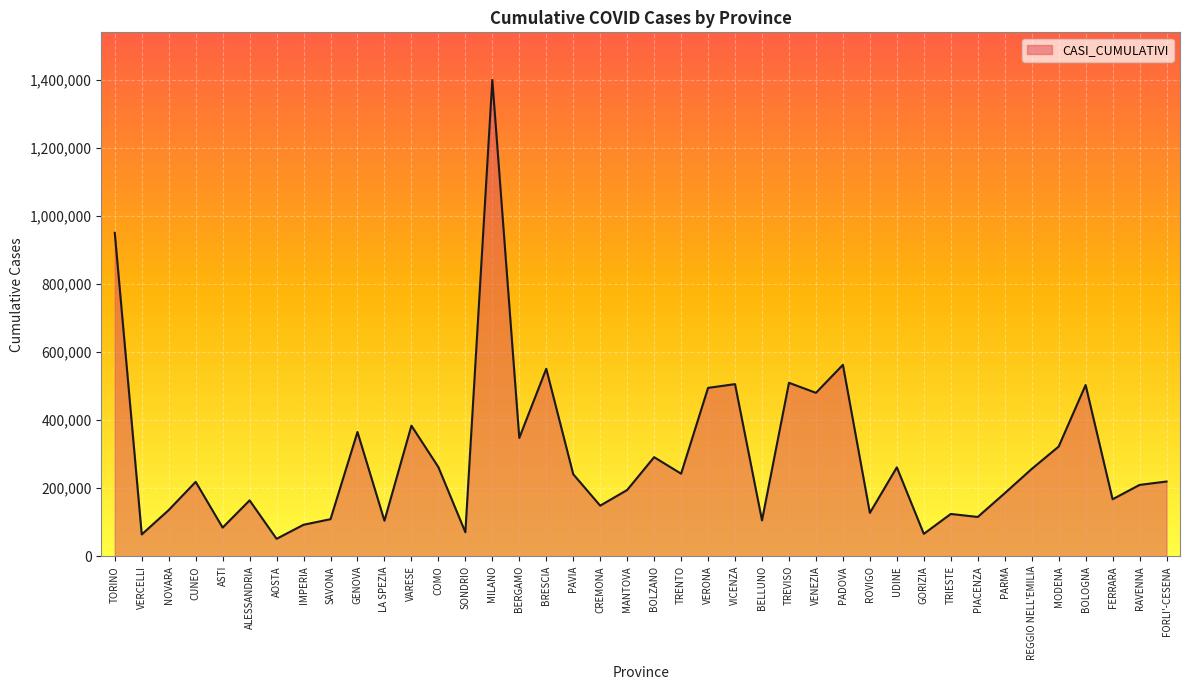

The value at BELLUNO is 172099. True or false?

False